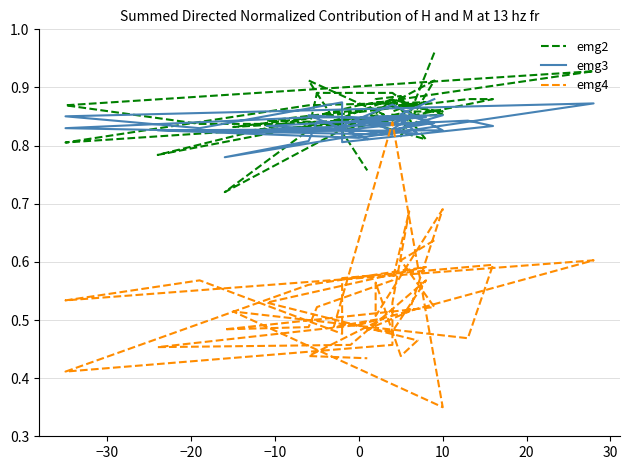

At how many categories does at least one series exceed 0?

40